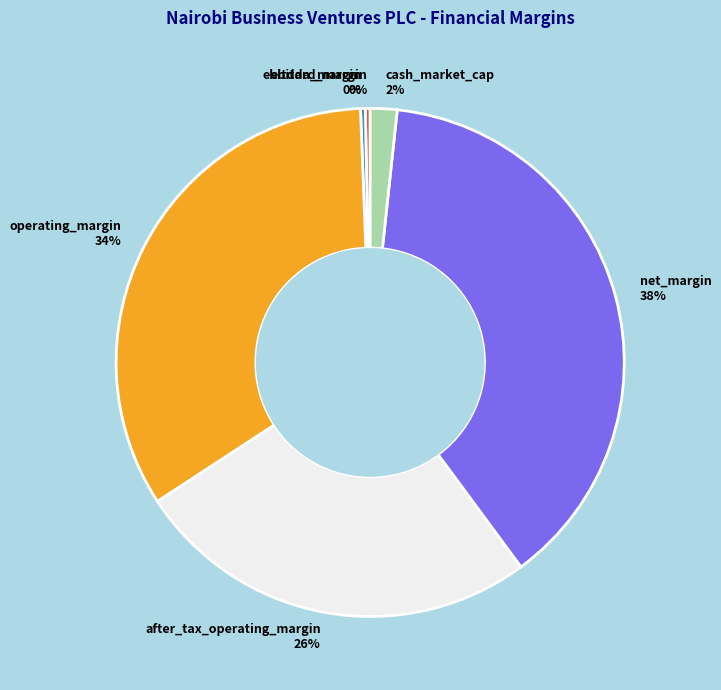

Count the number of slices in the pie.

6